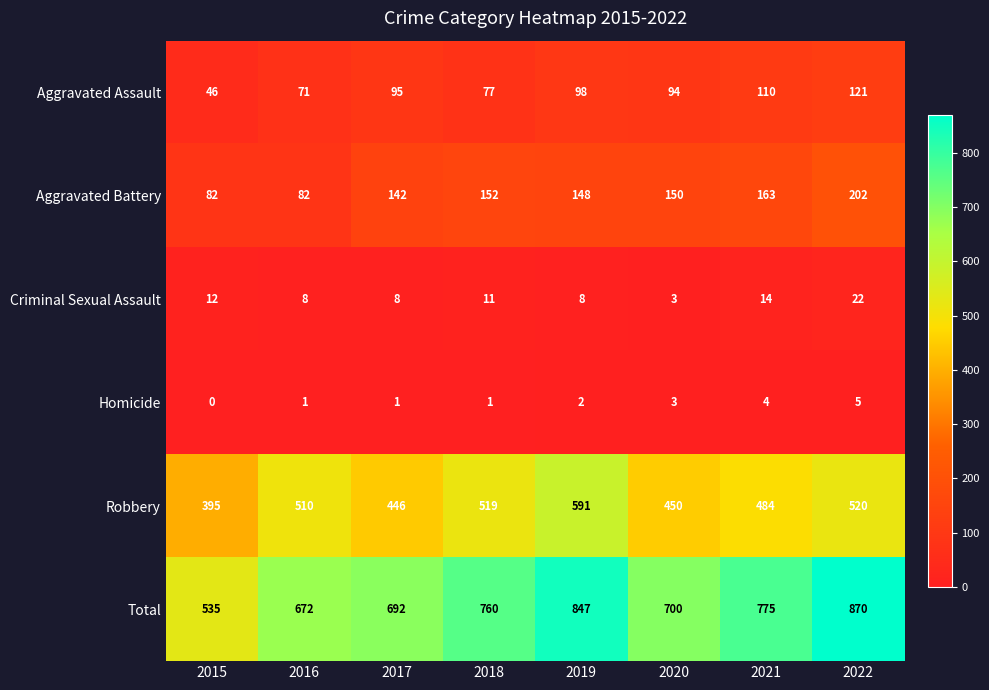

The value of Total at 2022 is 870. True or false?

True